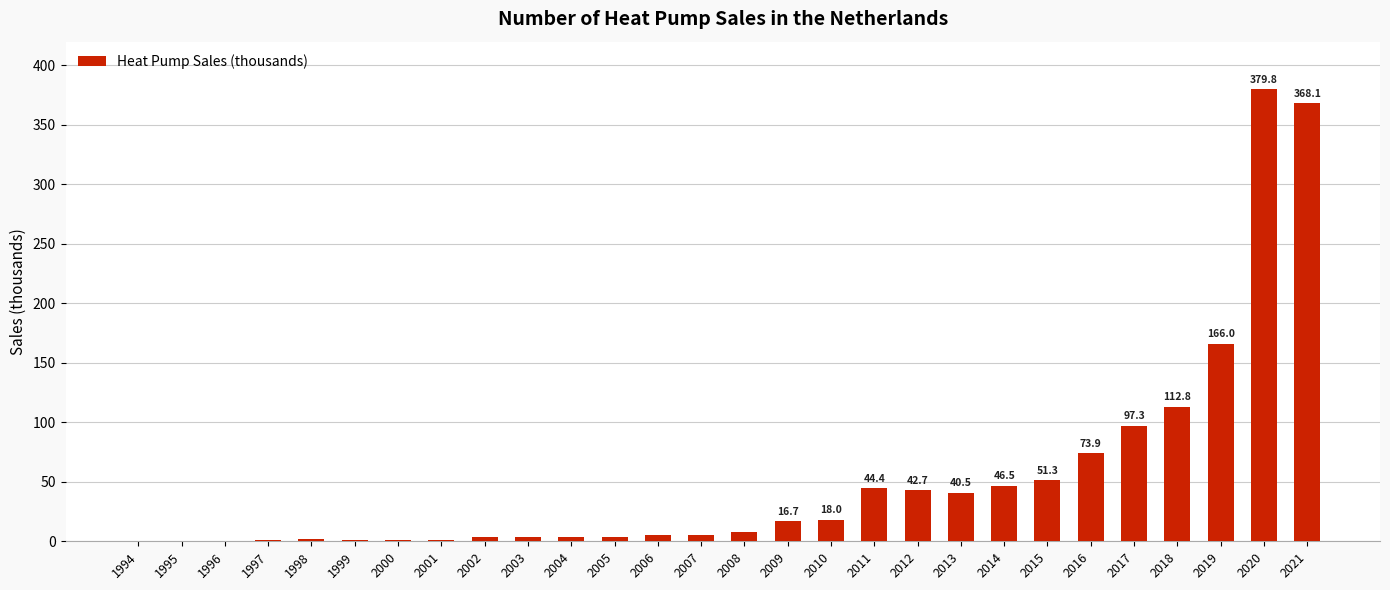

Are the bars grouped side by side (vs. stacked)?

No